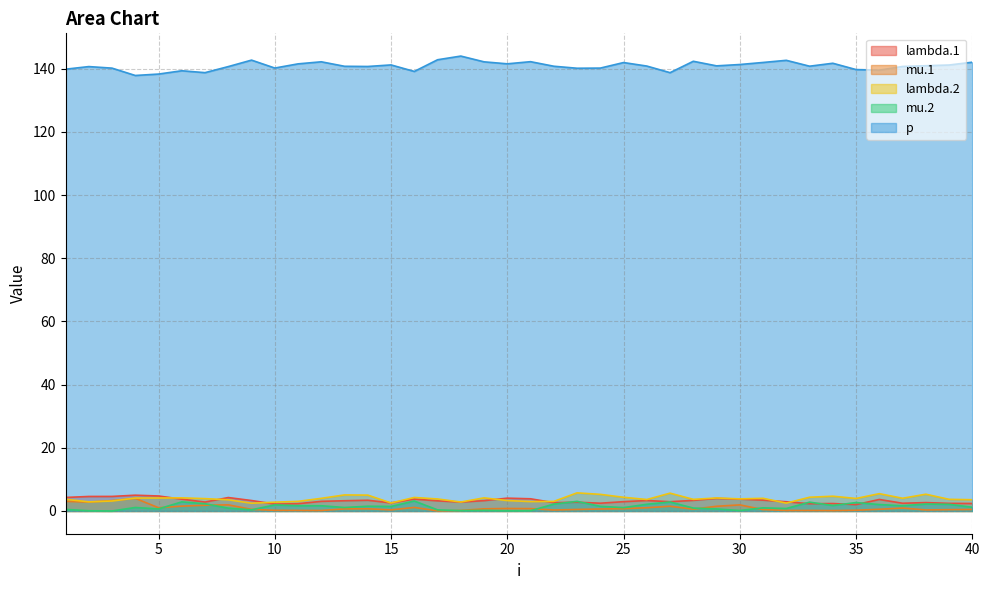

Reading left to right, list all the values displayed in this chart.

lambda.1: 4.3	4.6	4.6	5.0	4.7	3.7	2.8	4.3	3.3	2.2	2.3	3.1	3.2	3.4	2.6	3.8	3.2	2.8	3.3	4.1	3.9	2.6	2.8	2.5	2.9	3.3	2.9	3.4	4.0	3.8	3.4	2.9	2.3	2.4	2.0	3.6	2.4	2.7	2.4	2.4
mu.1: 3.0	2.8	3.3	4.0	1.0	1.5	1.8	1.9	0.5	0.2	0.2	0.1	0.7	0.7	0.3	1.1	0.0	0.2	0.7	0.8	0.7	0.3	0.5	0.6	0.7	1.0	1.5	0.6	1.5	1.9	0.4	0.2	0.2	0.1	0.2	0.5	0.9	0.3	0.4	0.5
lambda.2: 3.7	2.9	3.2	4.1	4.1	4.1	3.9	3.5	2.4	2.8	3.0	4.0	5.1	5.0	2.5	4.3	3.8	2.8	4.1	3.3	3.0	3.0	5.7	5.3	4.3	3.6	5.6	3.7	4.1	3.8	4.0	2.5	4.3	4.7	4.0	5.5	4.0	5.3	3.7	3.6
mu.2: 0.5	0.1	0.0	1.1	0.7	2.9	2.3	0.9	0.4	1.9	1.7	1.7	1.1	1.5	1.4	3.2	0.3	0.1	0.2	0.1	0.1	2.2	3.0	1.5	1.1	2.1	2.8	0.9	0.6	0.1	1.0	0.8	2.8	1.7	2.7	2.0	1.7	2.2	2.1	1.2
p: 139.8	140.7	140.2	137.8	138.3	139.3	138.7	140.7	142.7	140.2	141.5	142.2	140.8	140.7	141.2	139.1	142.8	144.0	142.2	141.5	142.2	140.8	140.1	140.2	141.9	140.8	138.7	142.3	140.9	141.3	142.0	142.6	140.8	141.7	139.7	139.5	140.7	140.9	141.2	142.0